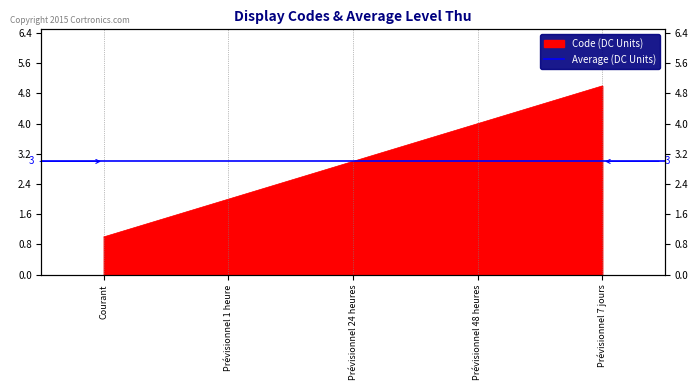

How many data points does each series have?

5